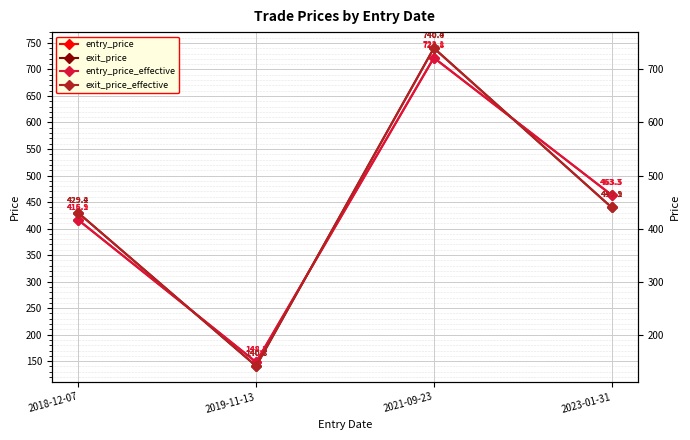

At which label does exit_price_effective first exceed 439?

2021-09-23